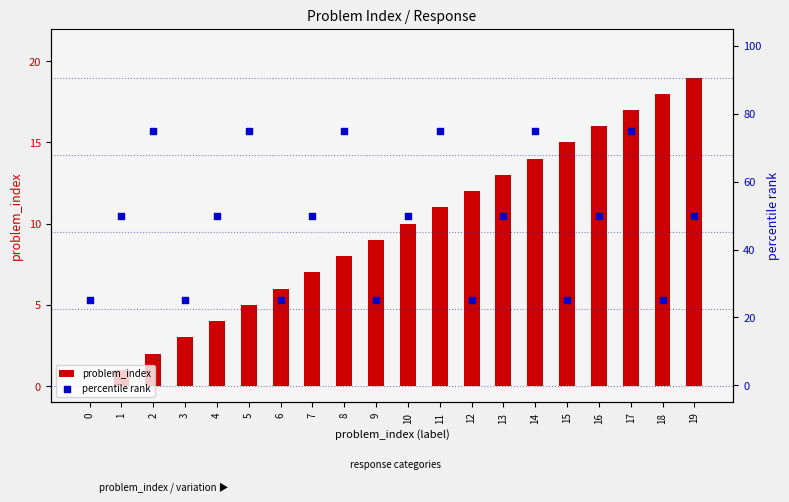

Which series contains the lowest Y value?

problem_index